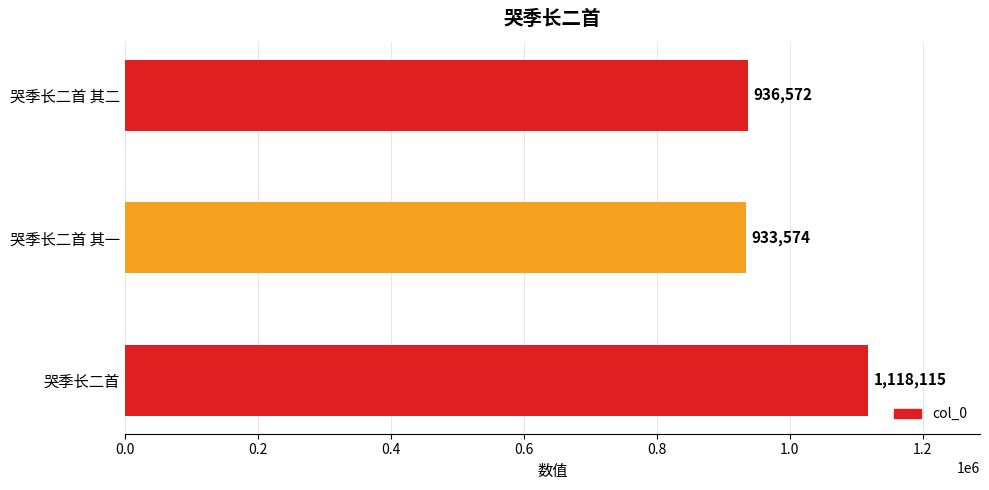

Reading bottom to top, transcribe all the data shown in this chart.

哭季长二首=1118115	哭季长二首 其一=933574	哭季长二首 其二=936572